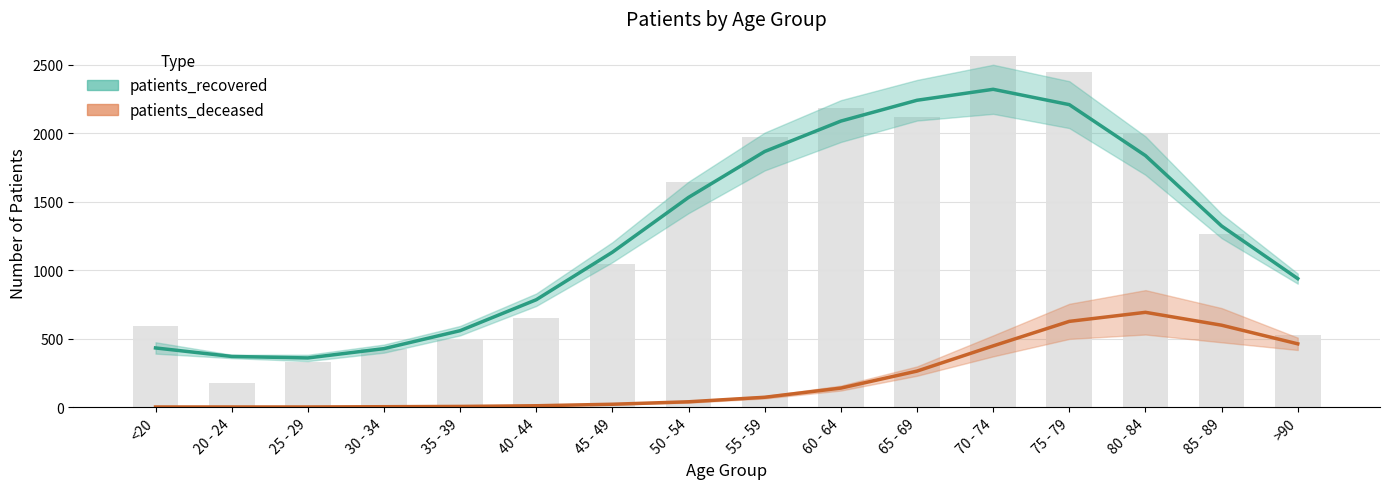

What is the approximate value at 45 - 49, to the nearest 50?

1150